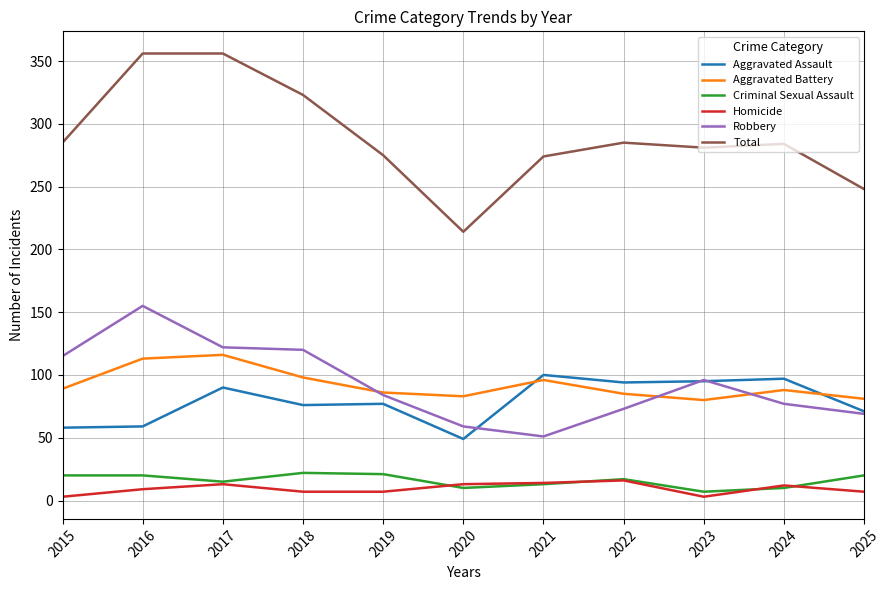

At which label does Total reach its minimum?

2020